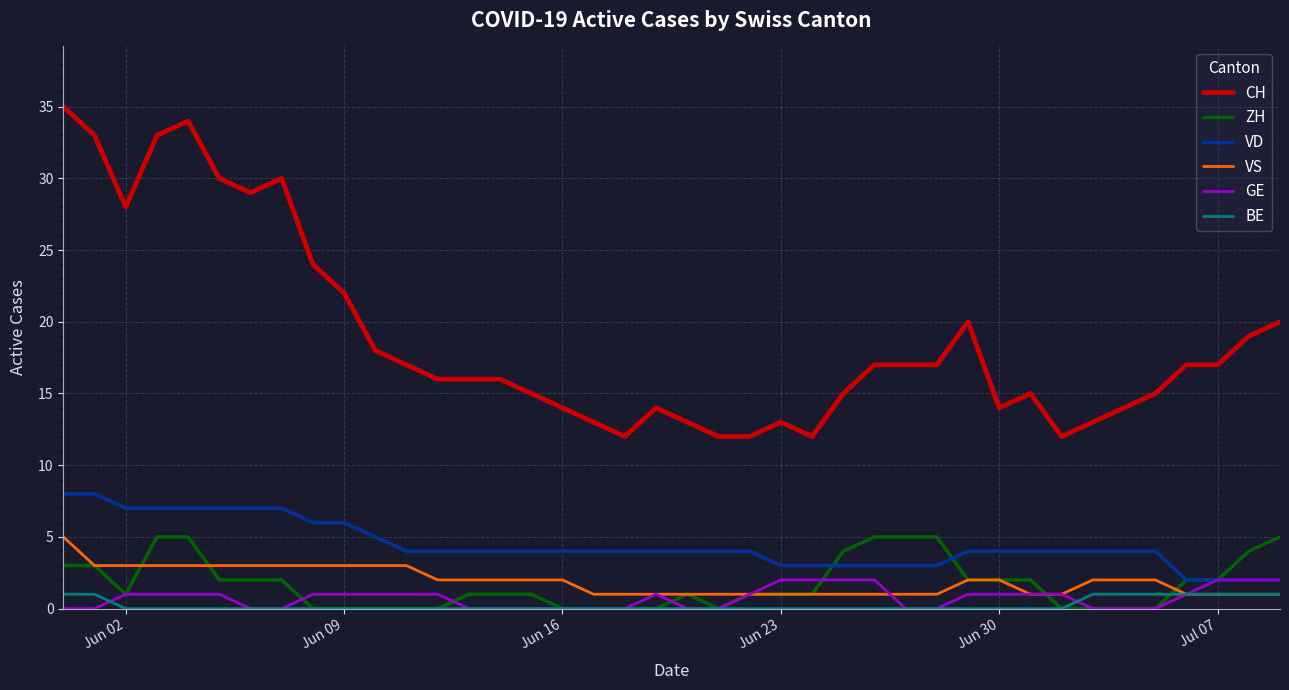

True or false: CH and GE cross at least once.

False